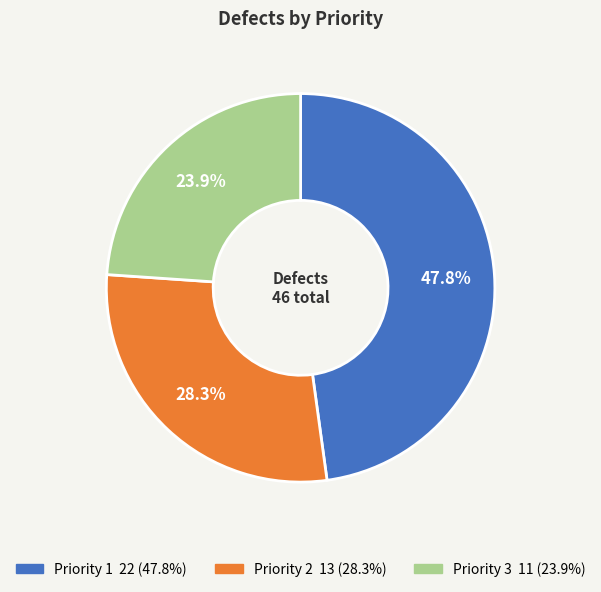

Is there any slice that represents more than half of the pie?

No